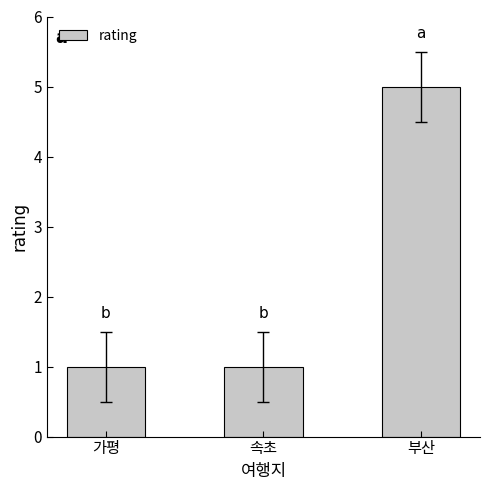

Reading left to right, extract all data points from this chart.

1	1	5